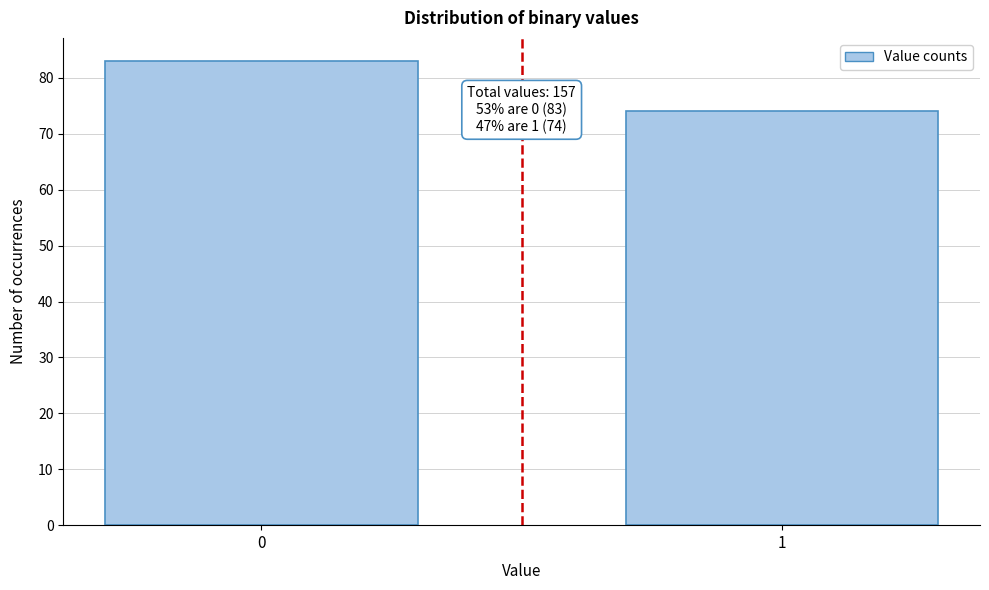

Reading right to left, what are all the values shown in this chart?

1=74	0=83